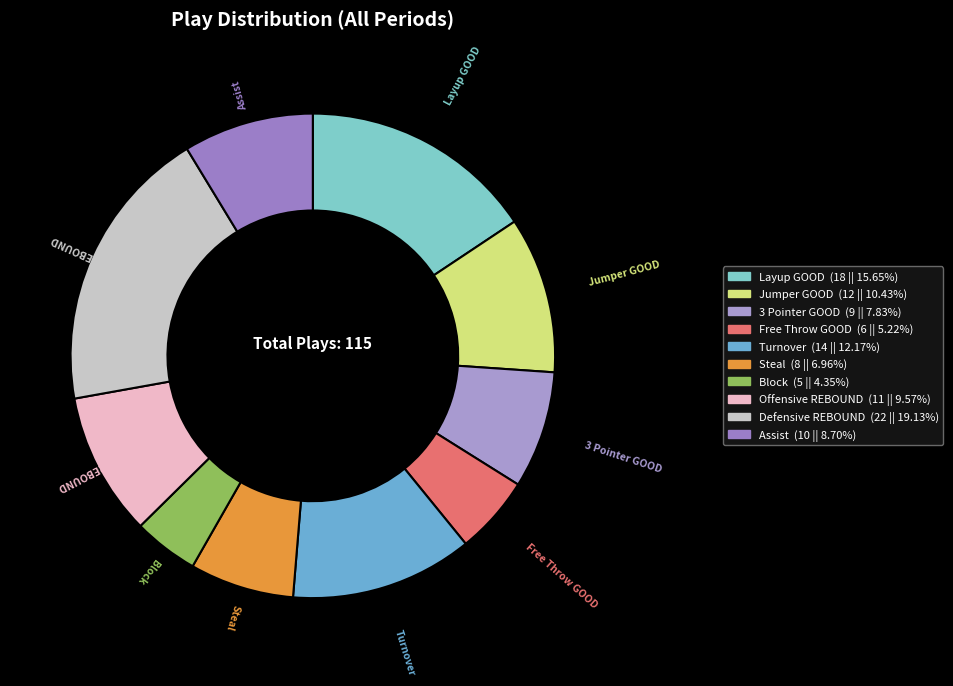

Rank the categories by value from lowest to highest.

Block, Free Throw GOOD, Steal, 3 Pointer GOOD, Assist, Offensive REBOUND, Jumper GOOD, Turnover, Layup GOOD, Defensive REBOUND